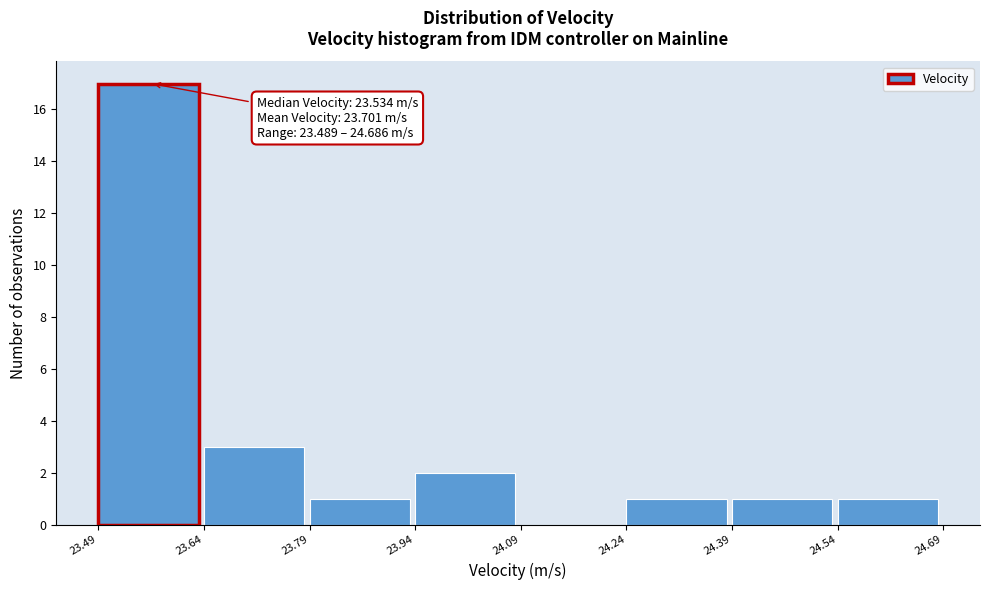

Over which range of the x-axis is the bar tallest?

23.49 to 23.64